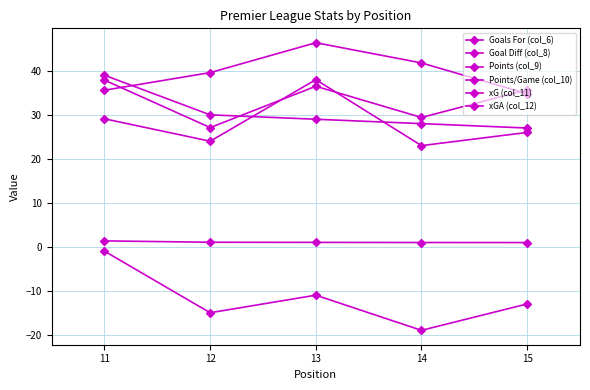

What is the smallest value displayed?

-19.0